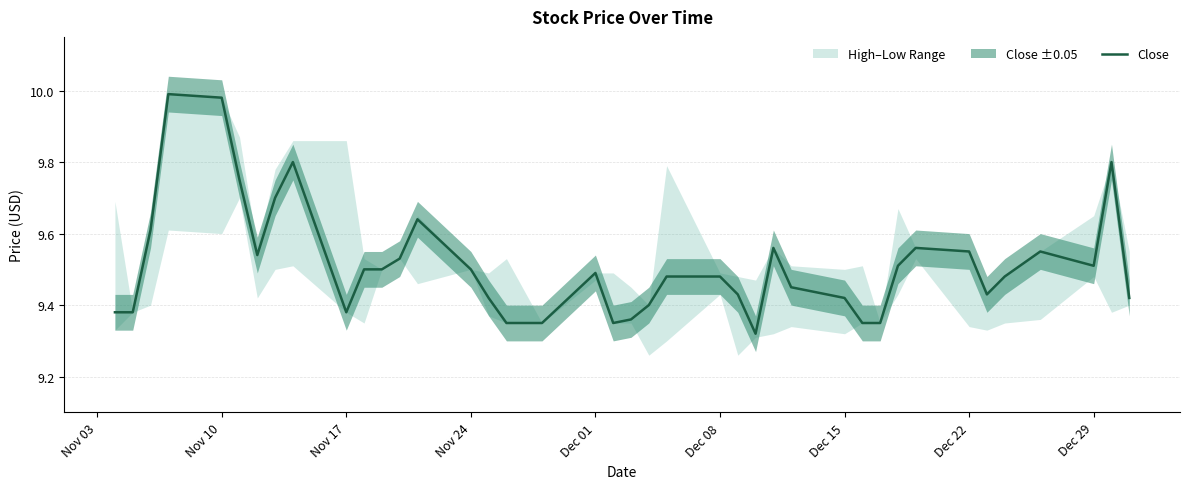

How many data points does each series have?

40